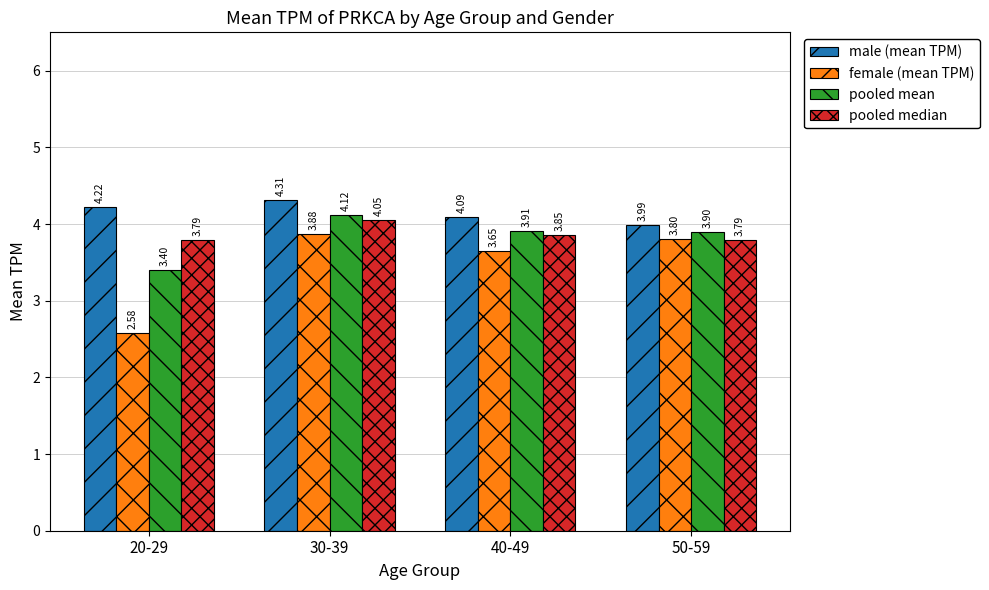

At which category is the sum across all series the highest?

30-39